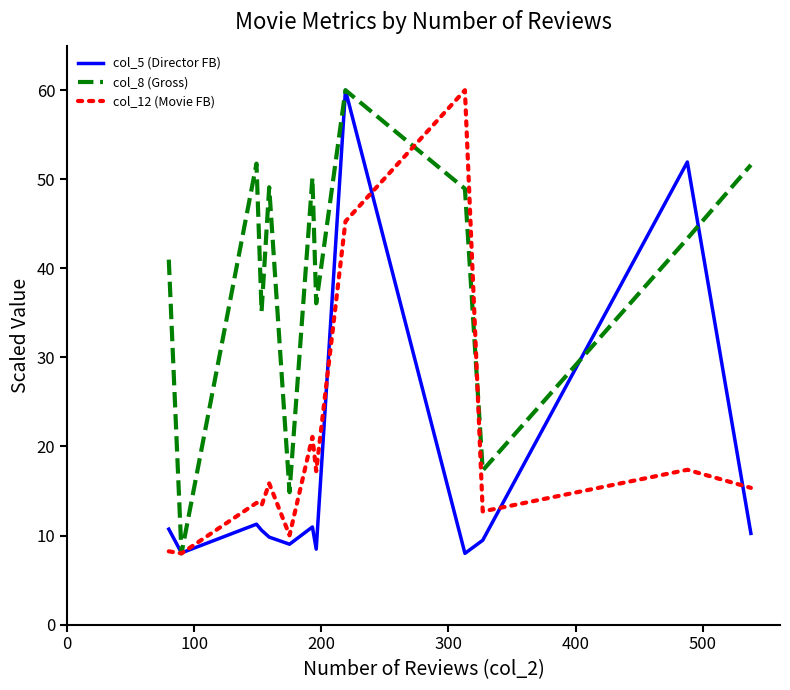

Which series has the largest total across all categories?

col_8 (Gross)